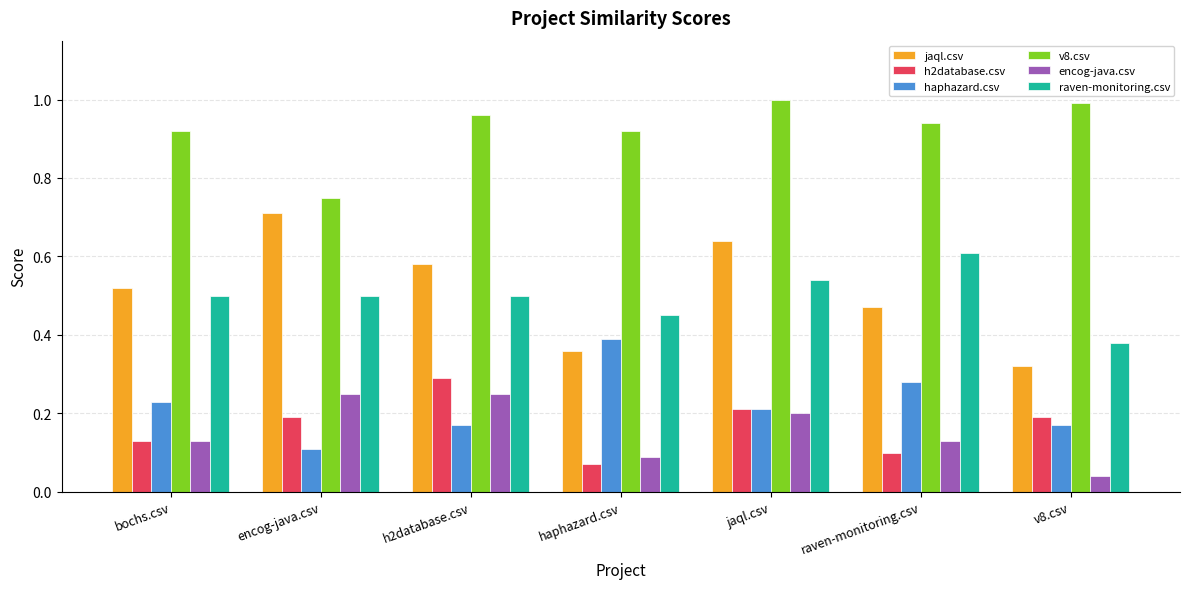

Rank the categories by jaql.csv value from highest to lowest.

encog-java.csv, jaql.csv, h2database.csv, bochs.csv, raven-monitoring.csv, haphazard.csv, v8.csv